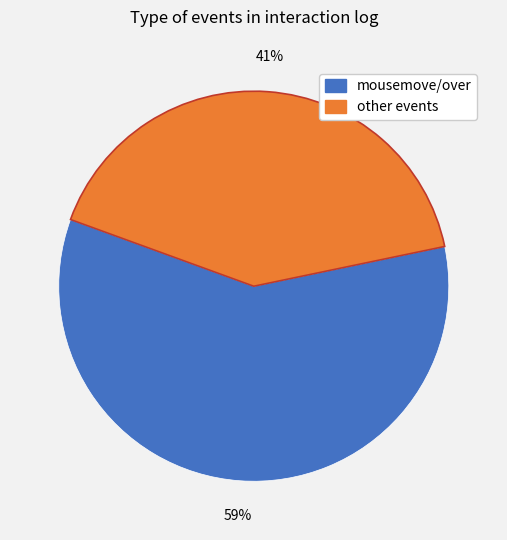

Is there a majority slice in this chart?

Yes